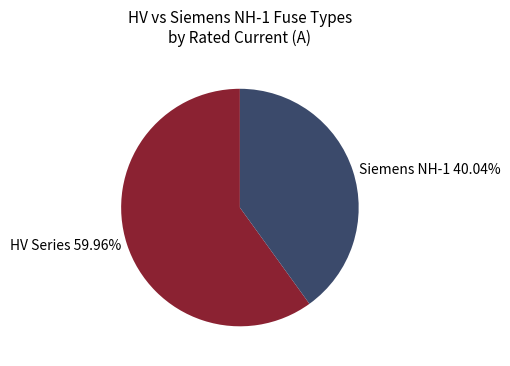

Which slice is the largest?

HV Series 59.96%